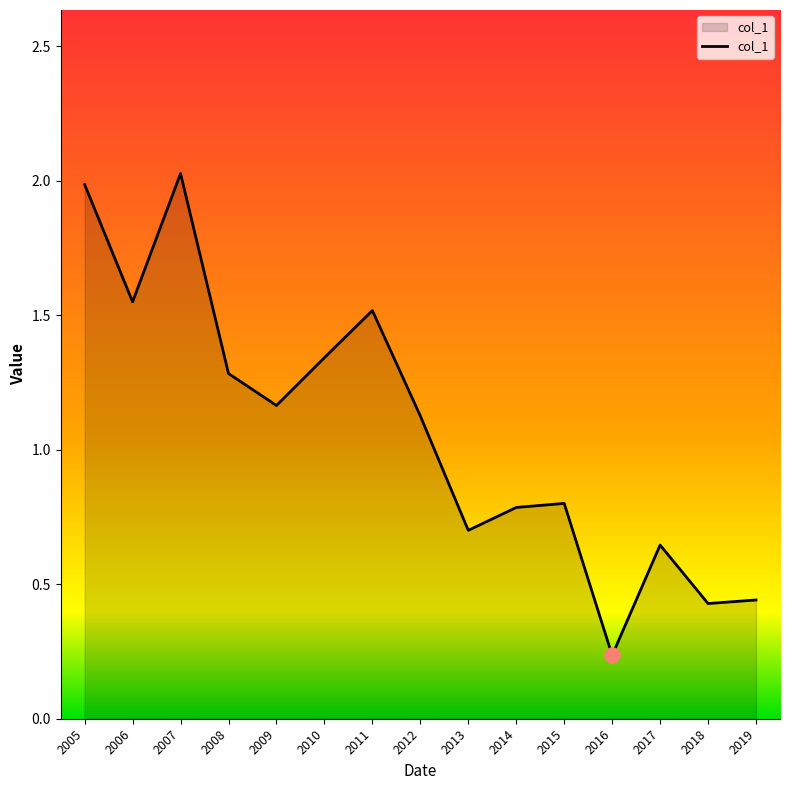

What is the change in value from 2008 to 2010?

+0.1